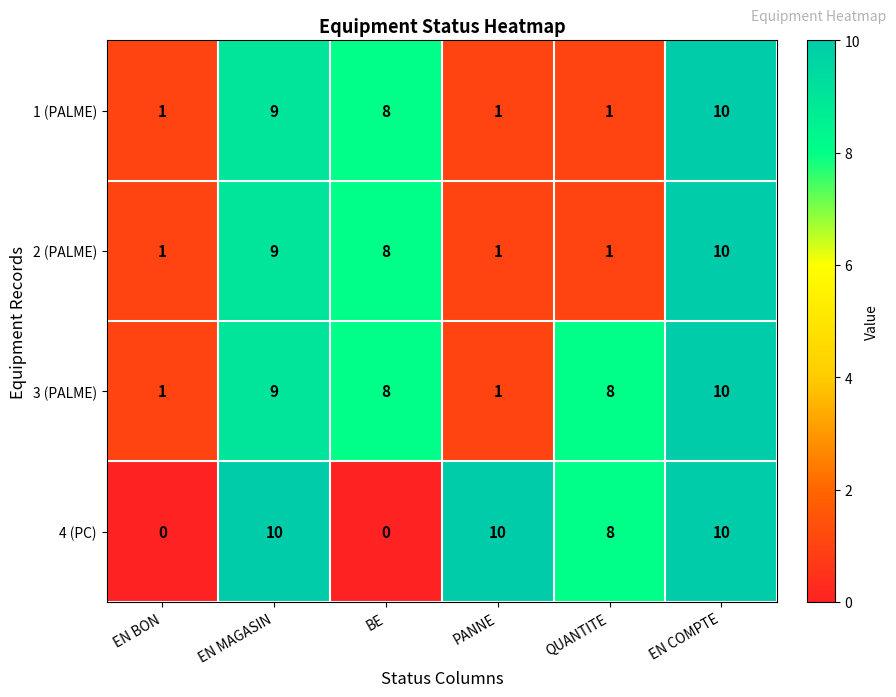

What is the difference between the maximum and minimum values in the 1 (PALME) series?

9